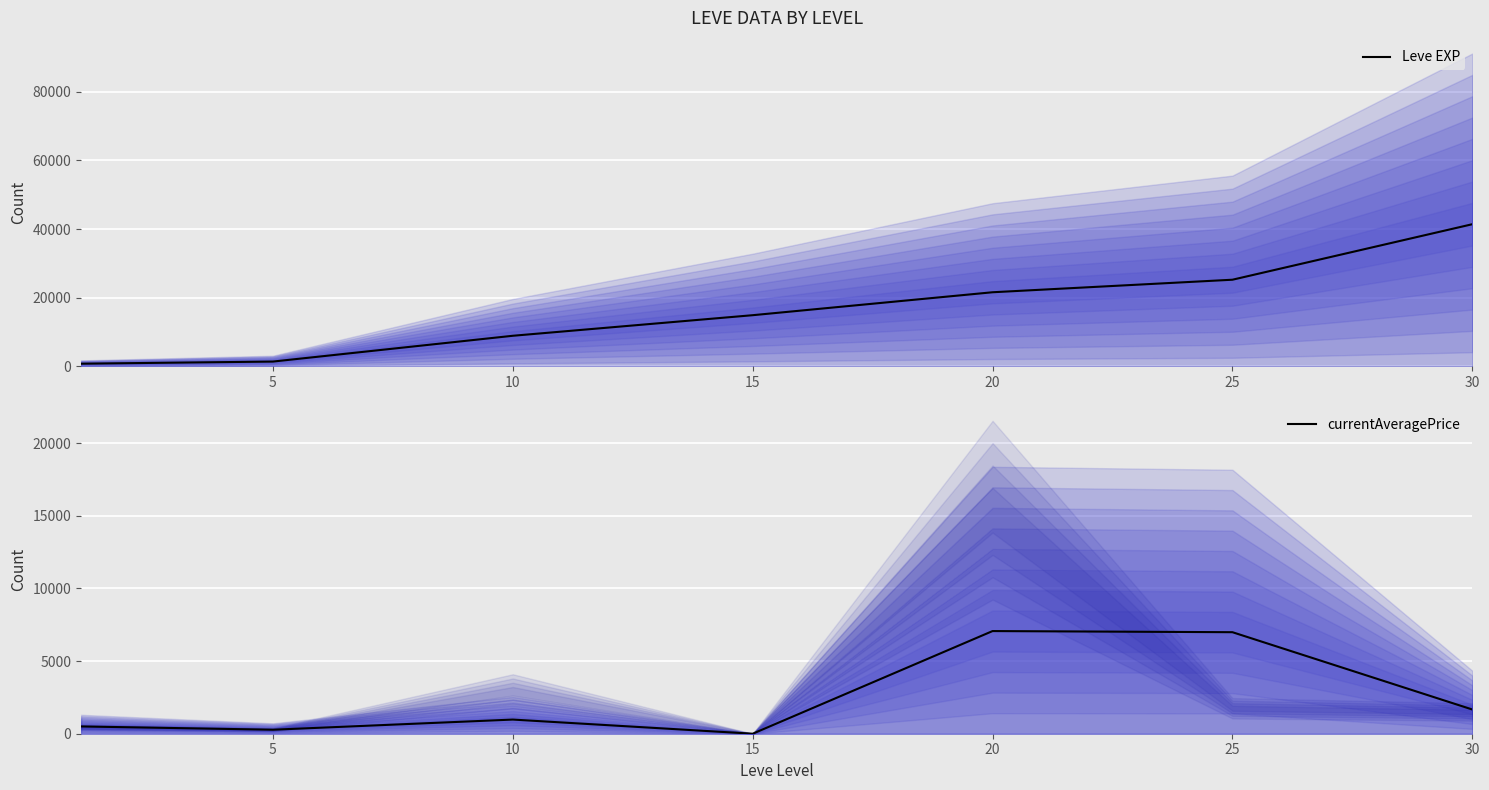

What is the average value of the currentAveragePrice series?

2494.9